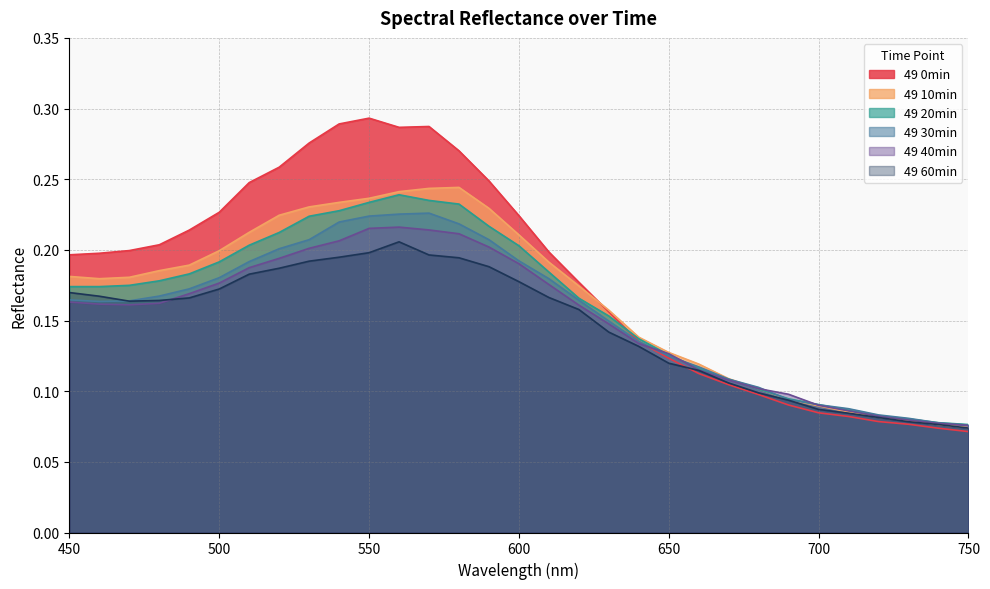

Is it true that 49 0min equals 0.3 at 450?

False